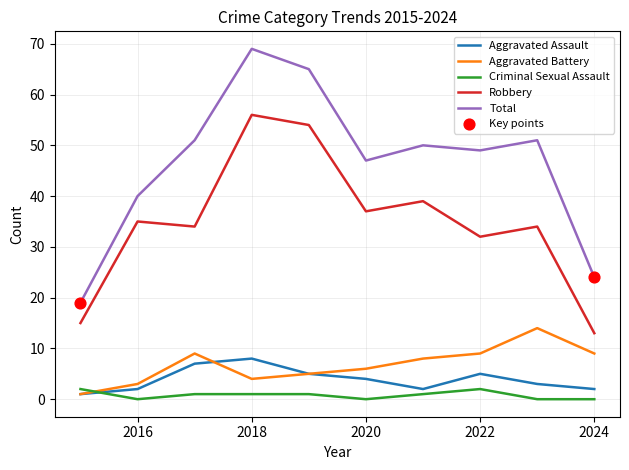

Which series has the widest spread of values?

Total